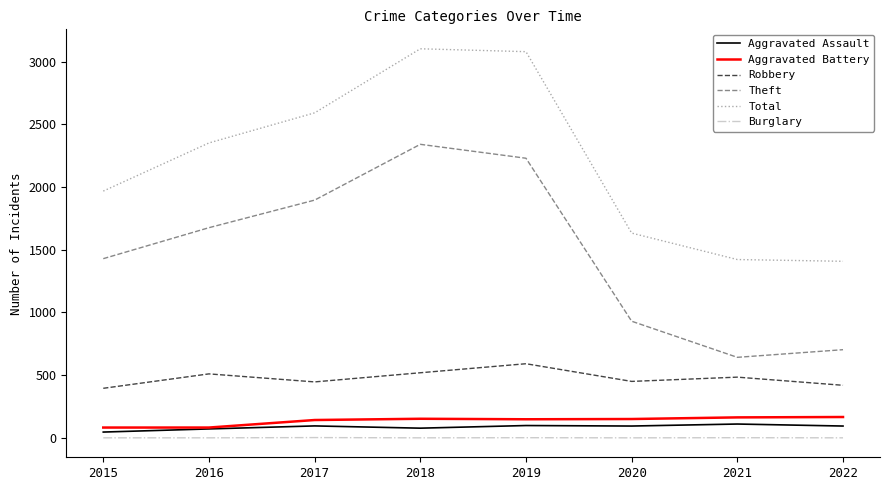

True or false: Aggravated Battery and Total cross at least once.

False